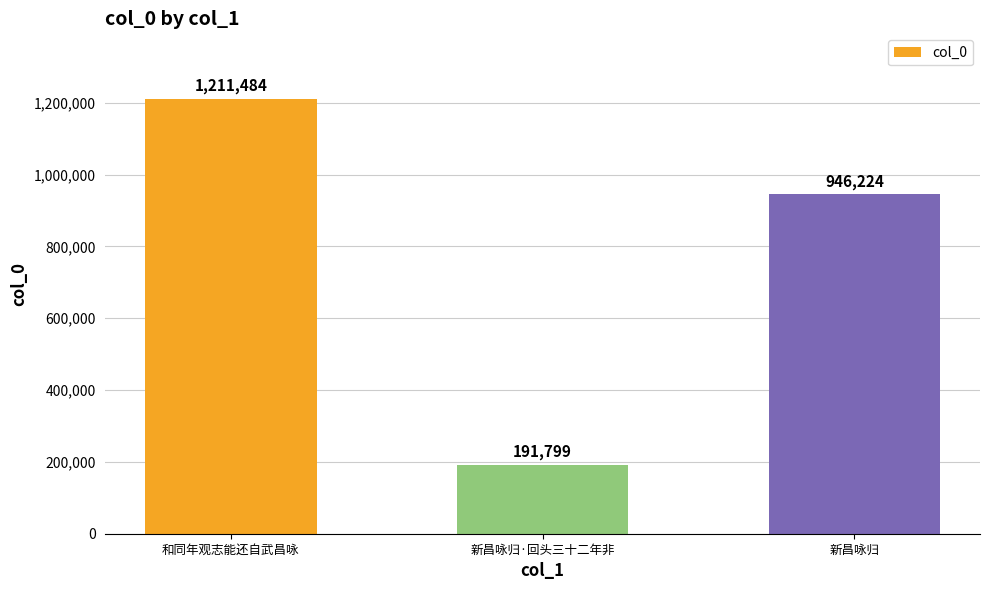

What value does the data have at 新昌咏归·回头三十二年非?

191799